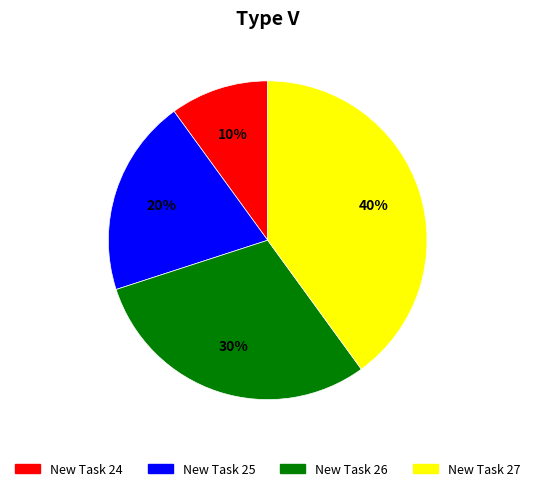

Between New Task 24 and New Task 25, which is larger?

New Task 25